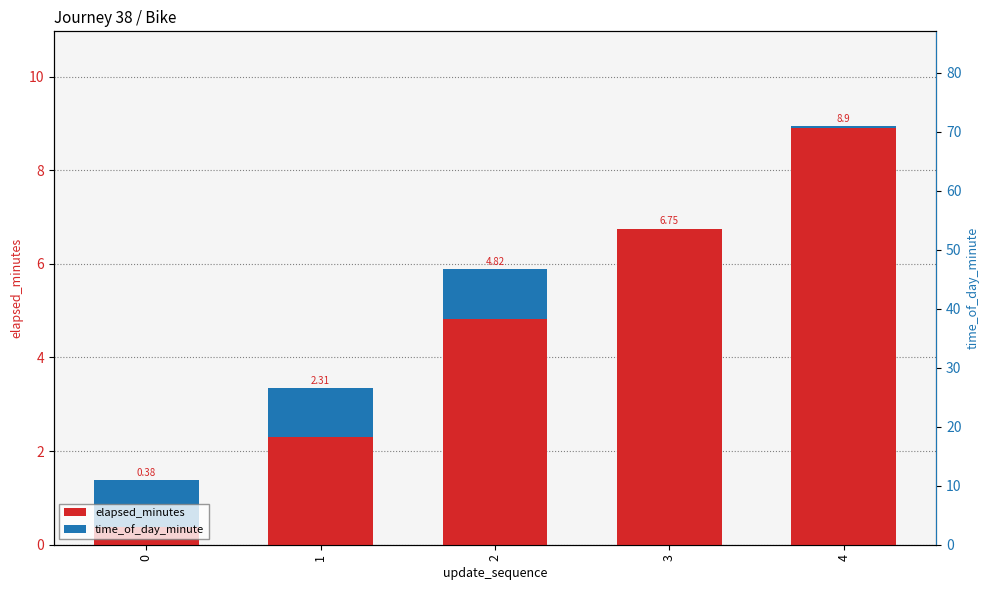

How many bars are there in total?

10